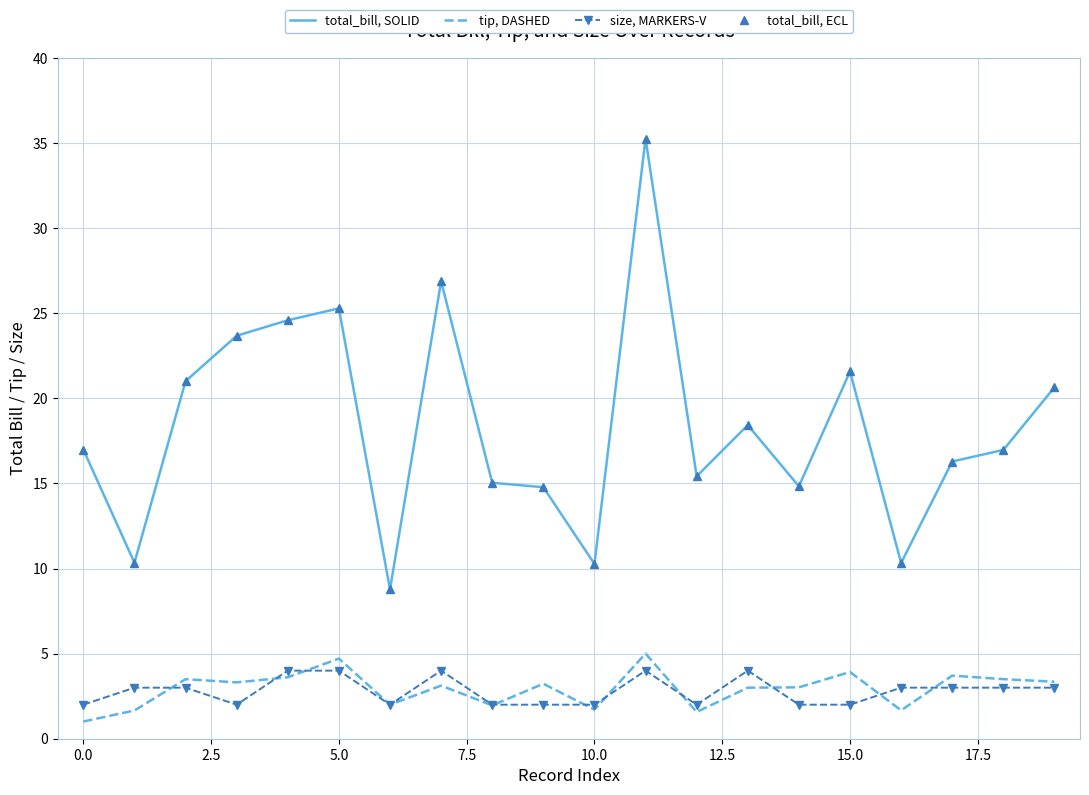

What is the sum of all total_bill, SOLID values?

367.4